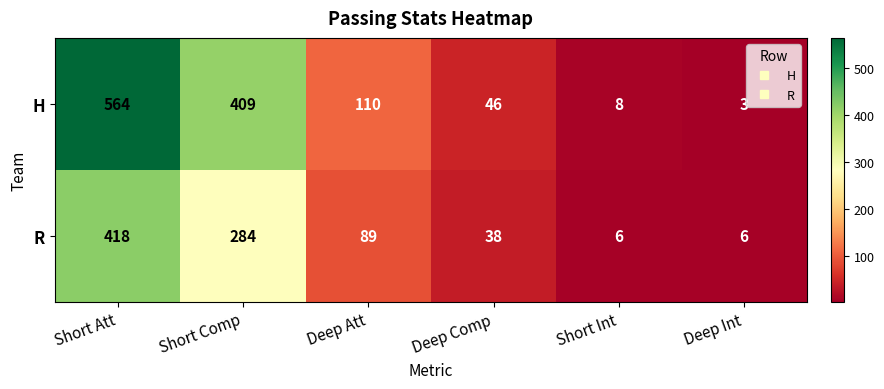

Between Short Comp and Short Int, which series saw the biggest shift?

H